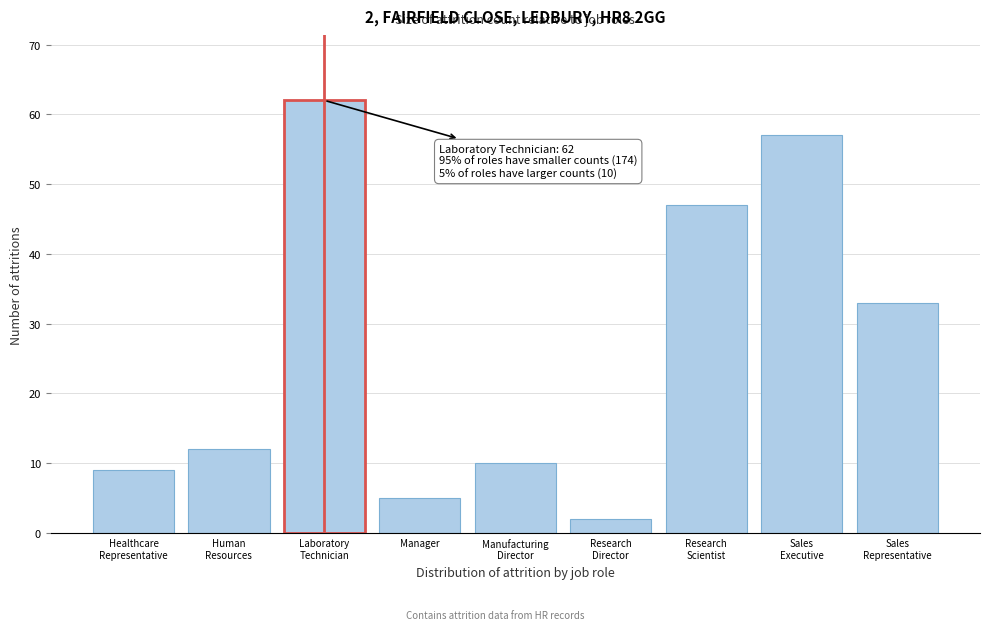

Reading right to left, what are all the values shown in this chart?

33	57	47	2	10	5	62	12	9